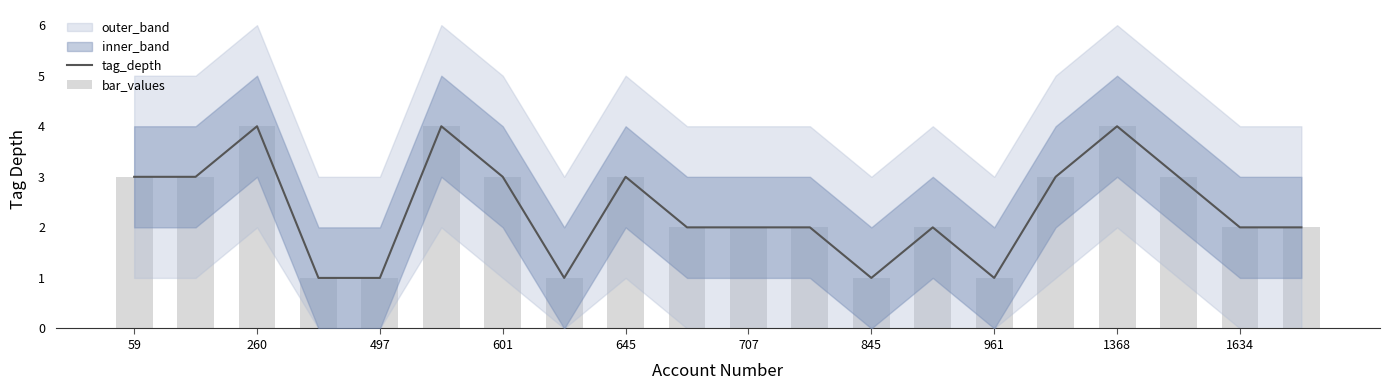

Does the chart contain any negative values?

No